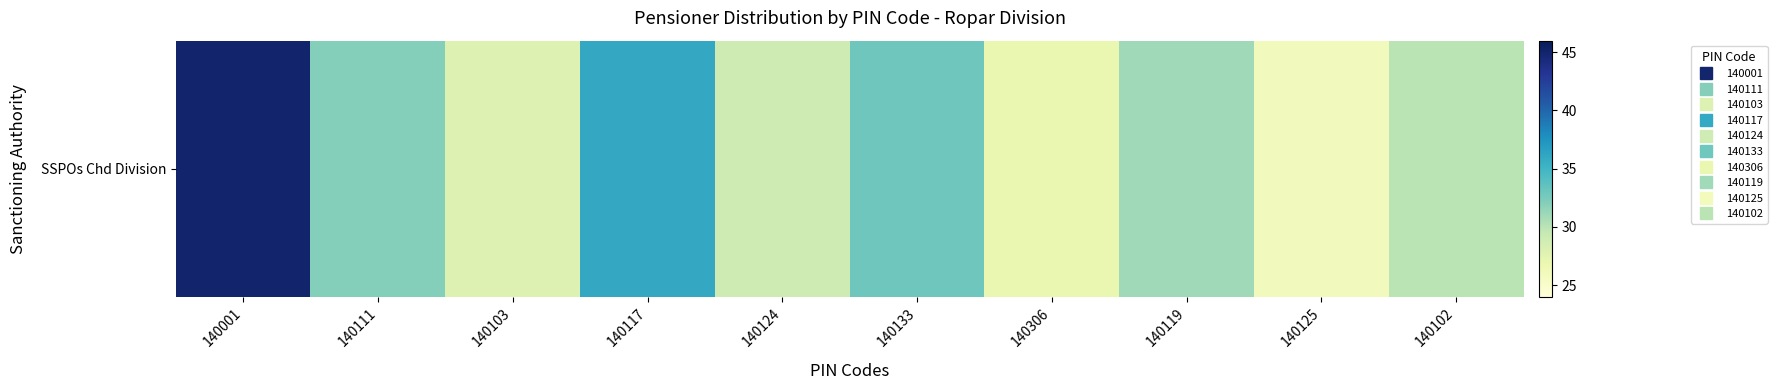

At which category does the chart reach its minimum across all series?

140125